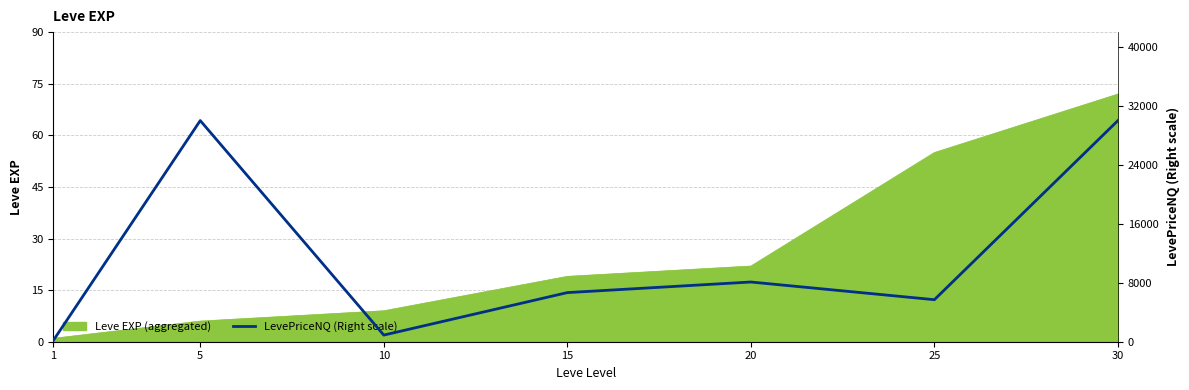

What is the value of the 4th point from the left?

6663.0